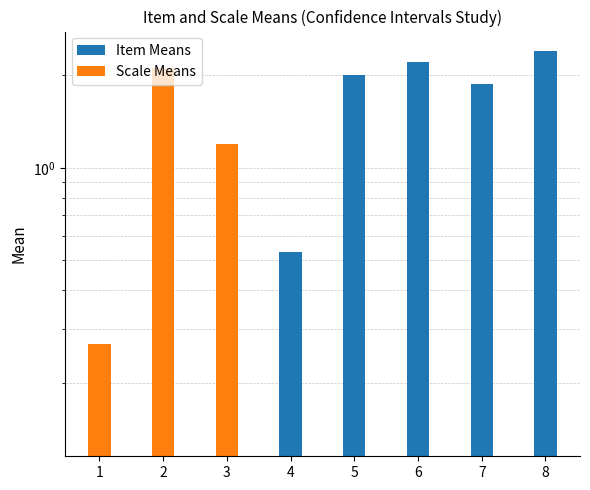

How many data points does each series have?

3